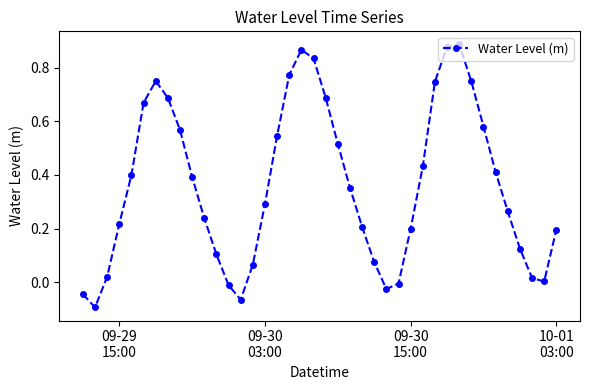

What is the sum of all values?

14.5